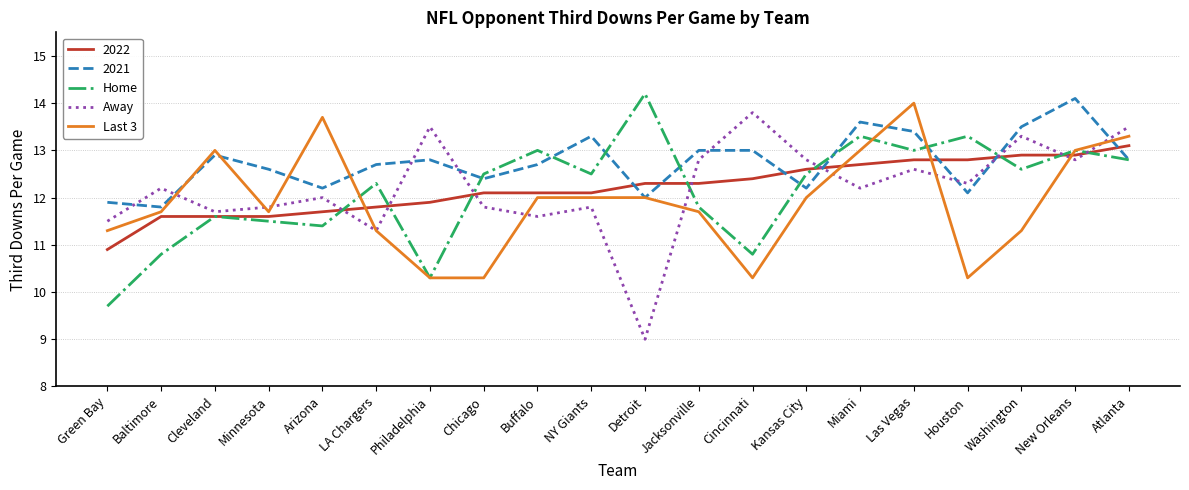

What is the minimum value shown in the chart?

9.0